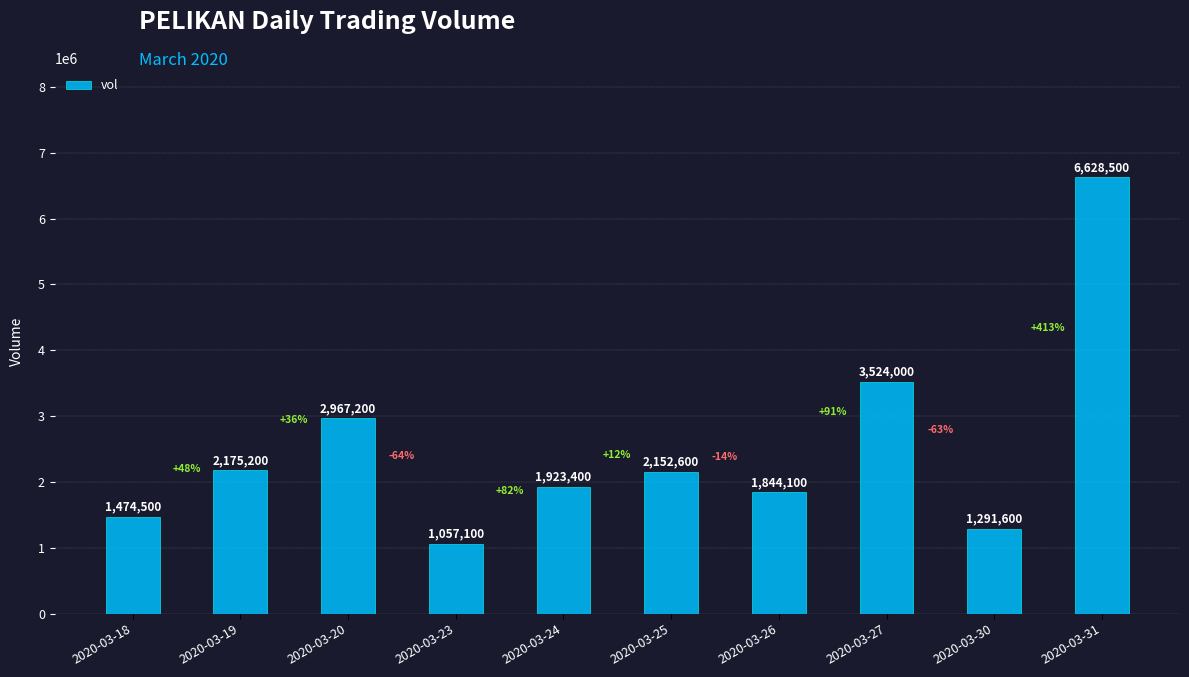

List the labels in order of value, largest first.

2020-03-31, 2020-03-27, 2020-03-20, 2020-03-19, 2020-03-25, 2020-03-24, 2020-03-26, 2020-03-18, 2020-03-30, 2020-03-23